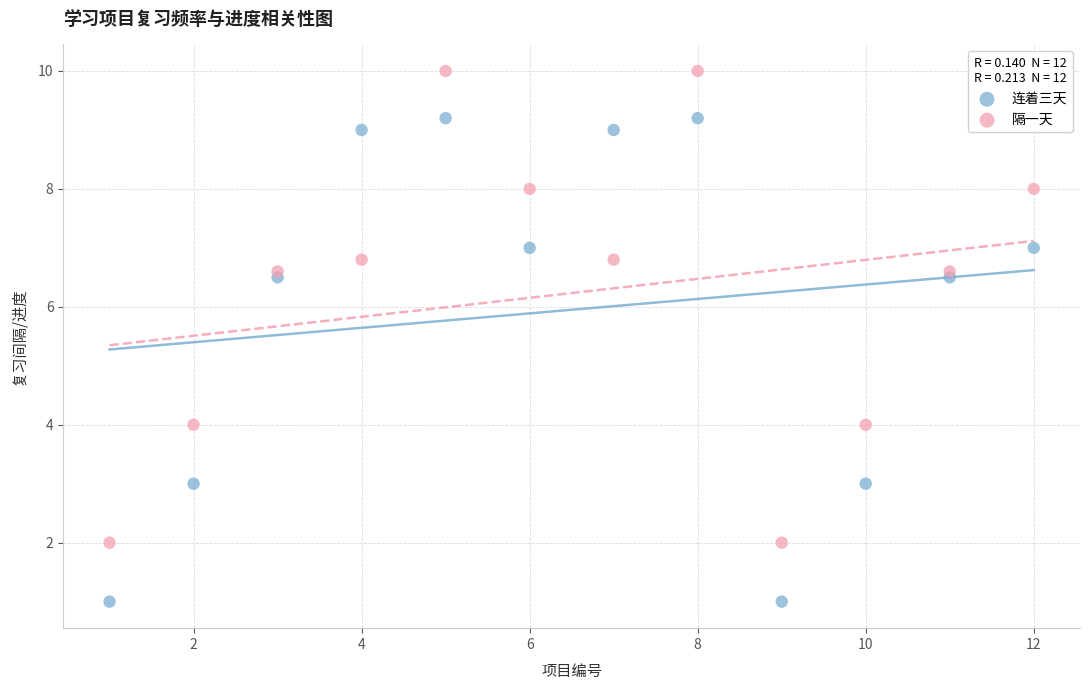

Which series has the largest Y range (max minus min)?

连着三天